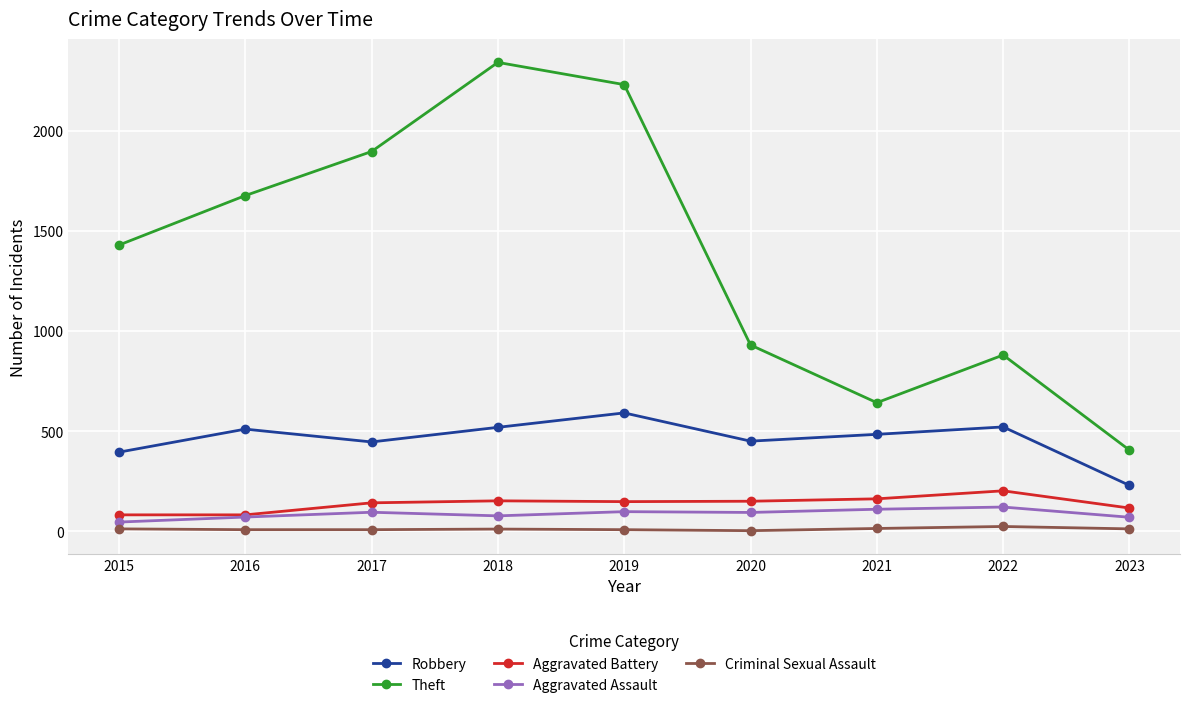

What is the value of the Criminal Sexual Assault point at the 3rd from the left?

8